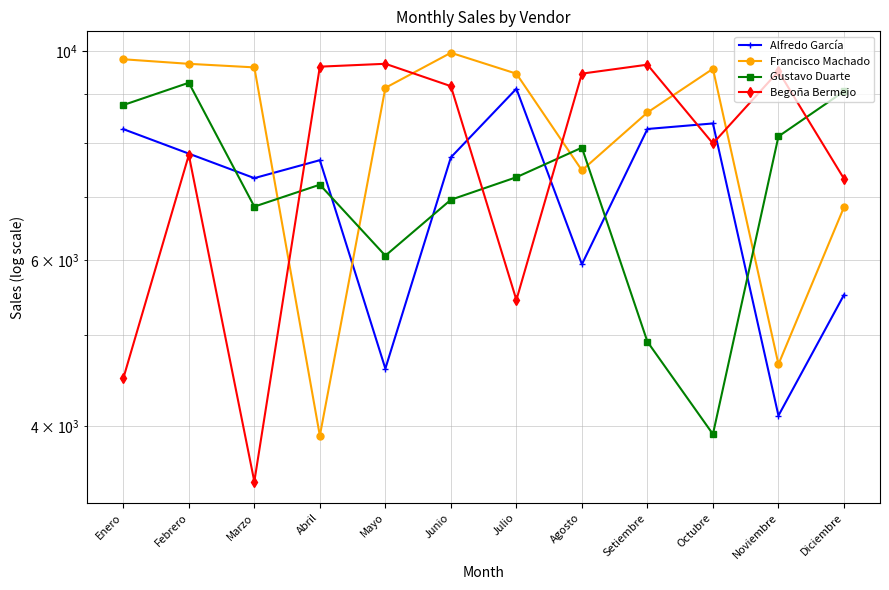

Does the chart display data point markers on the line(s)?

Yes